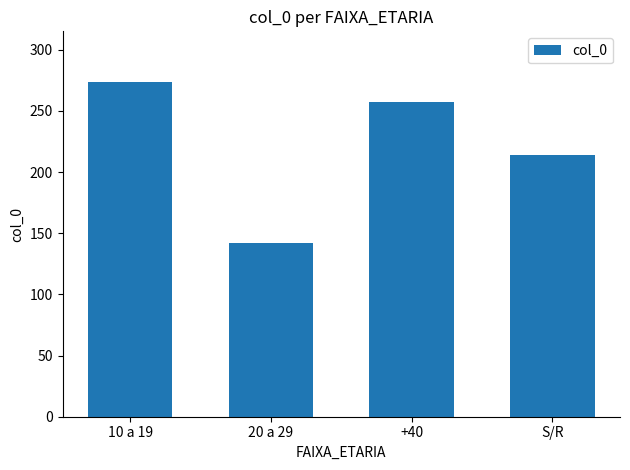

What is the maximum value shown in the chart?

274